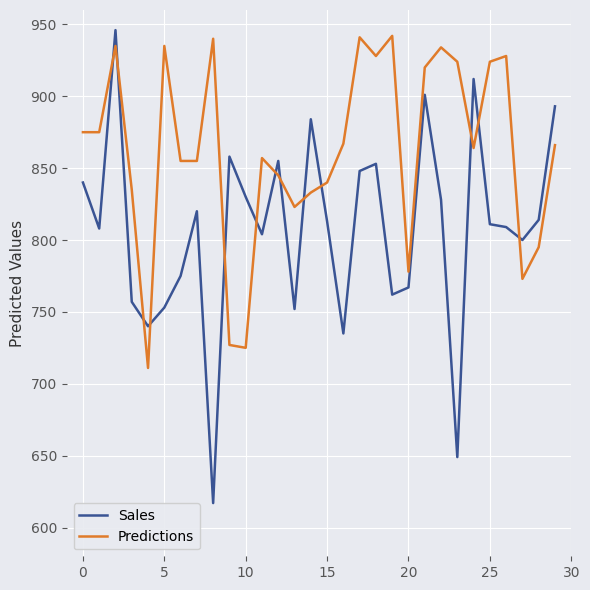

Which series has the largest total across all categories?

Predictions